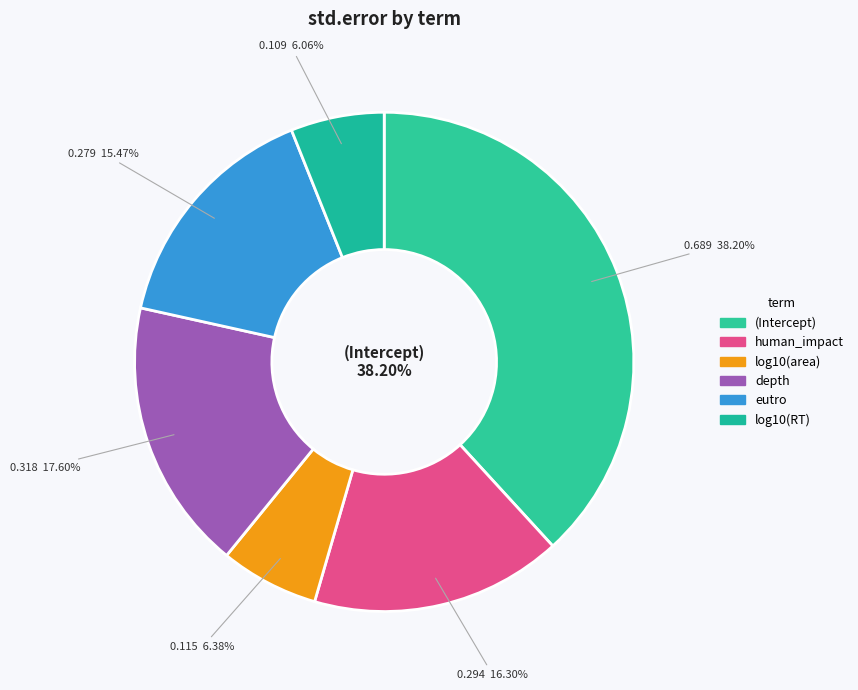

Between human_impact and (Intercept), which is larger?

(Intercept)